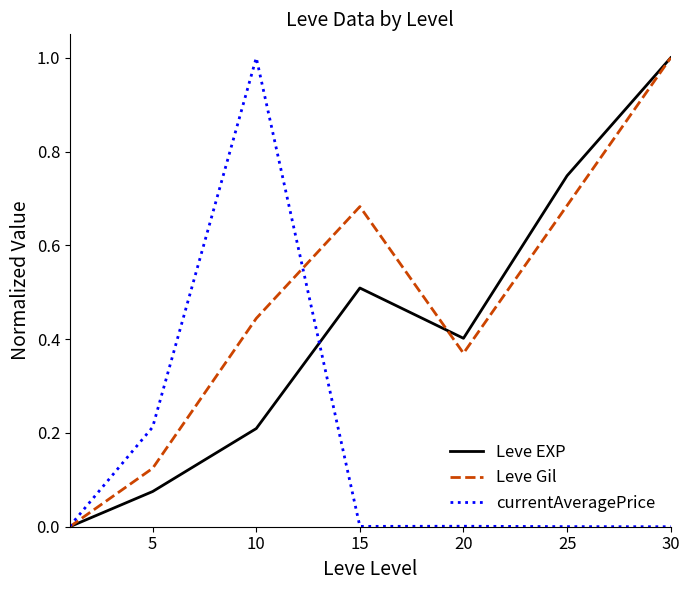

Which series has the largest total across all categories?

Leve Gil